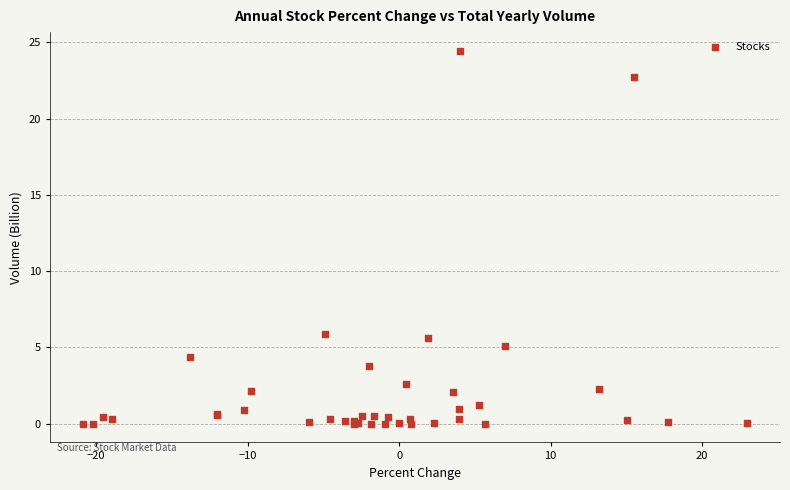

What Y value in the scatter plot is closest to 12?

5.9